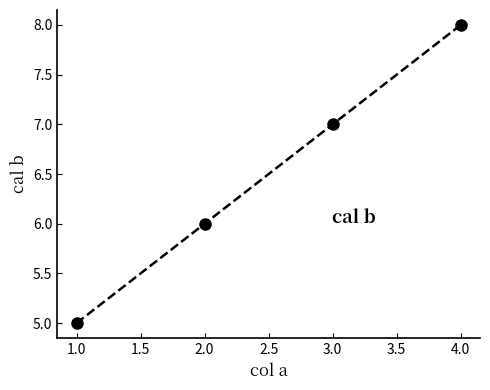

What is the change in value from 3.0 to 4.0?

+1